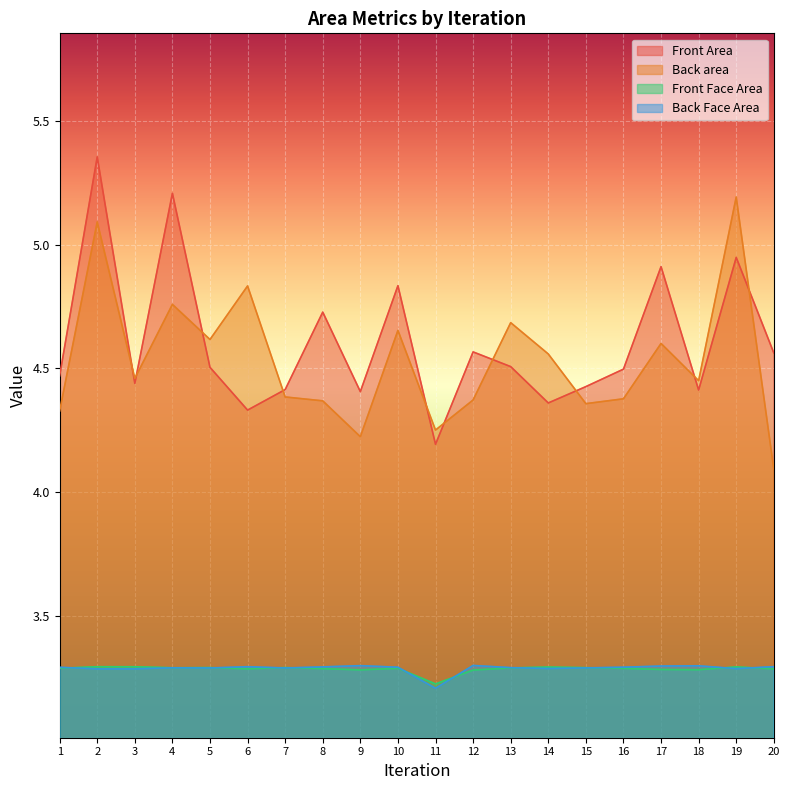

How many Back Face Area values are between 3 and 4?

20